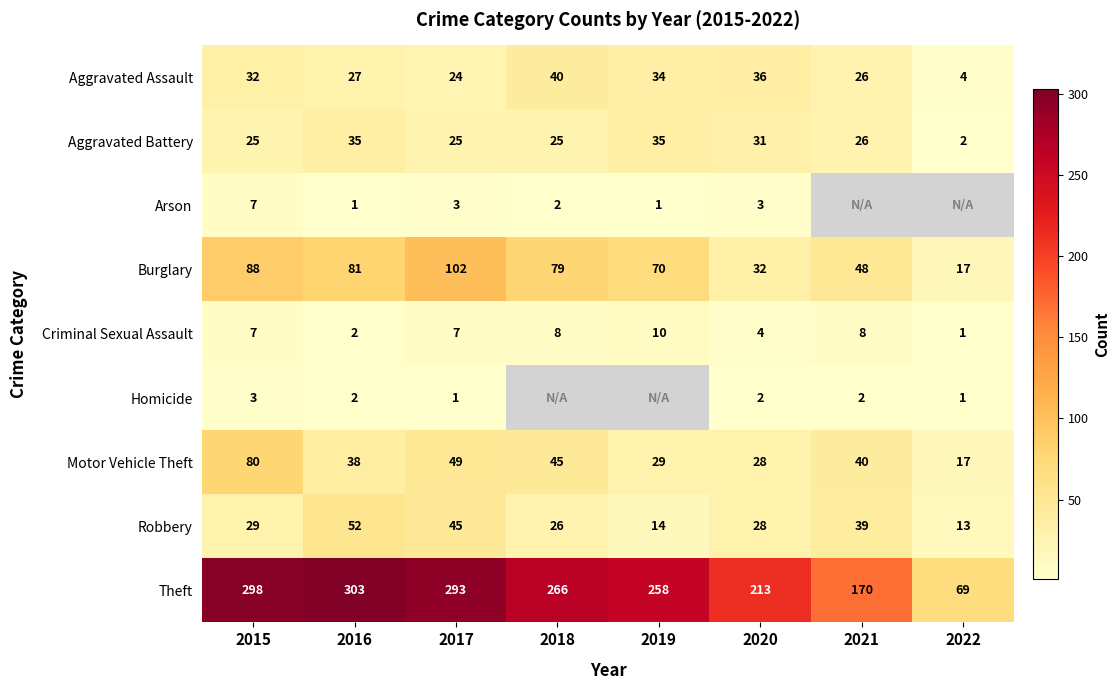

What is the difference between the Aggravated Assault values at 2015 and 2018?

8